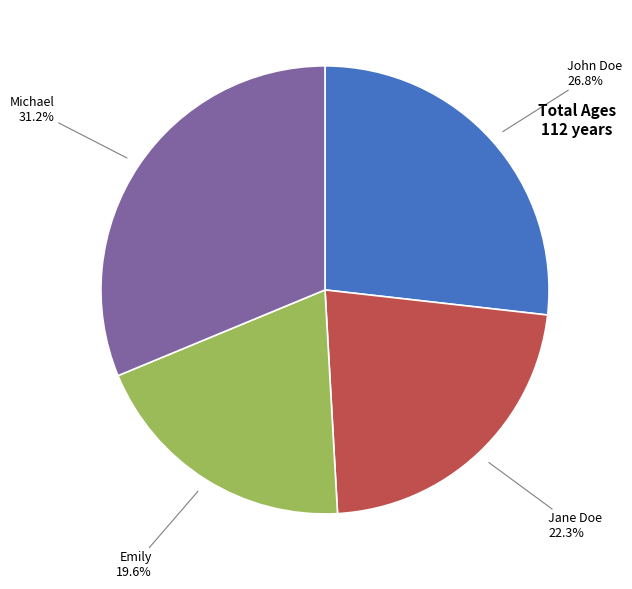

Does any single category account for the majority?

No